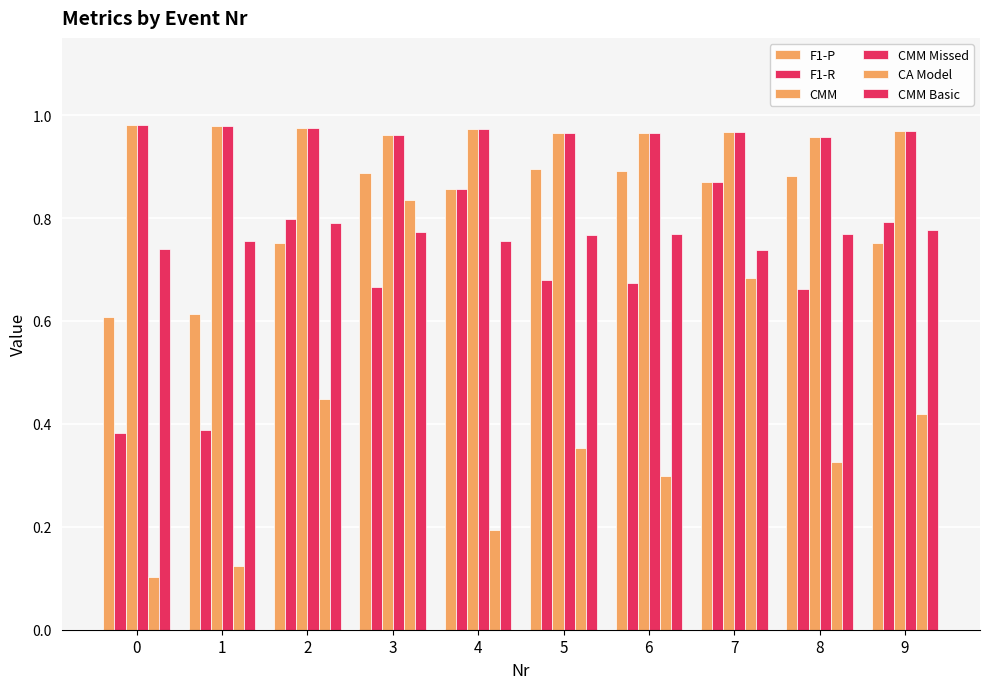

Is the value of CMM Missed at 7 greater than the value of F1-P at 6?

Yes